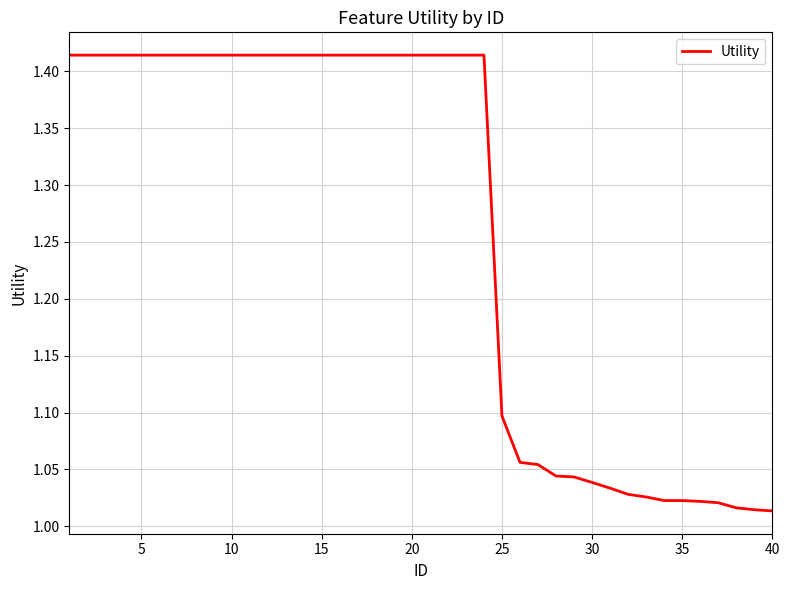

What is the difference between the maximum and minimum values?

0.4